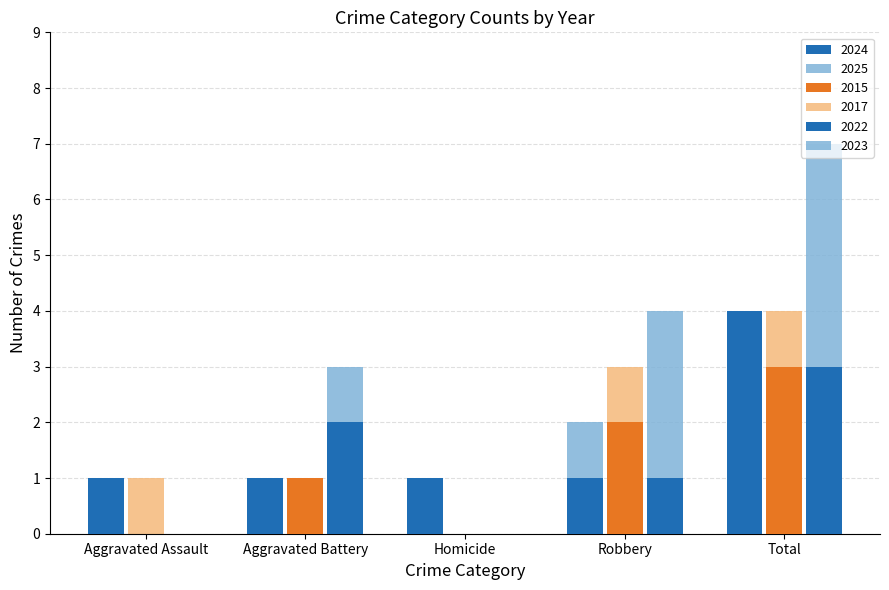

True or false: 2017 has a value of 2 at Aggravated Assault.

False